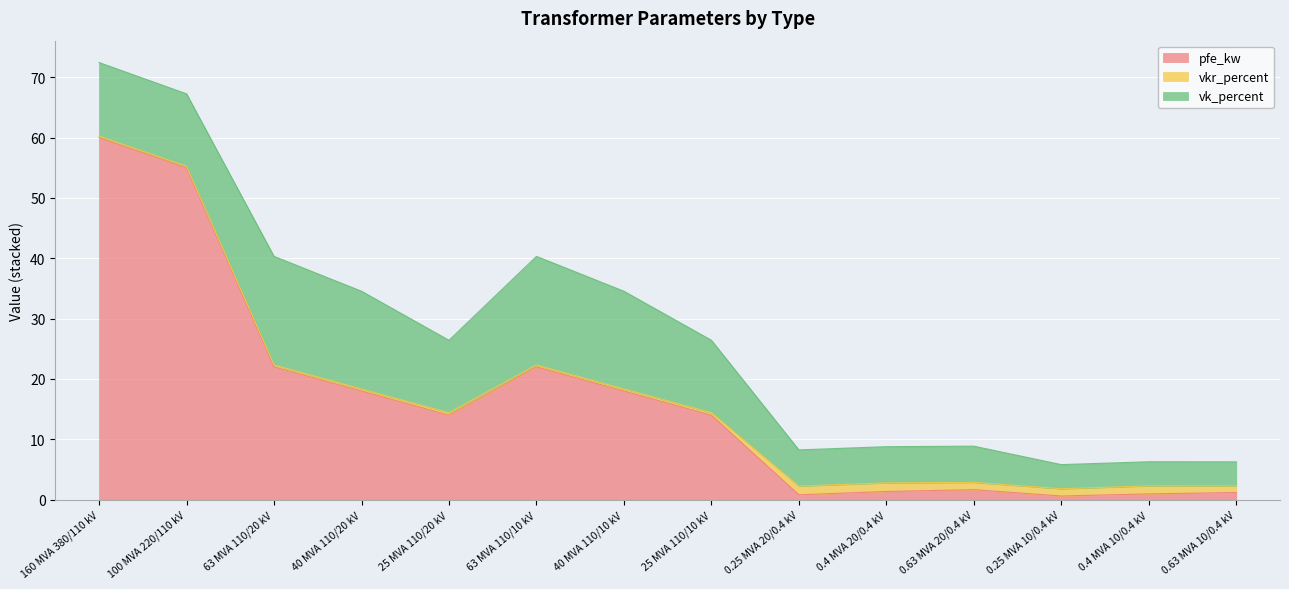

How many distinct data groups are displayed?

3